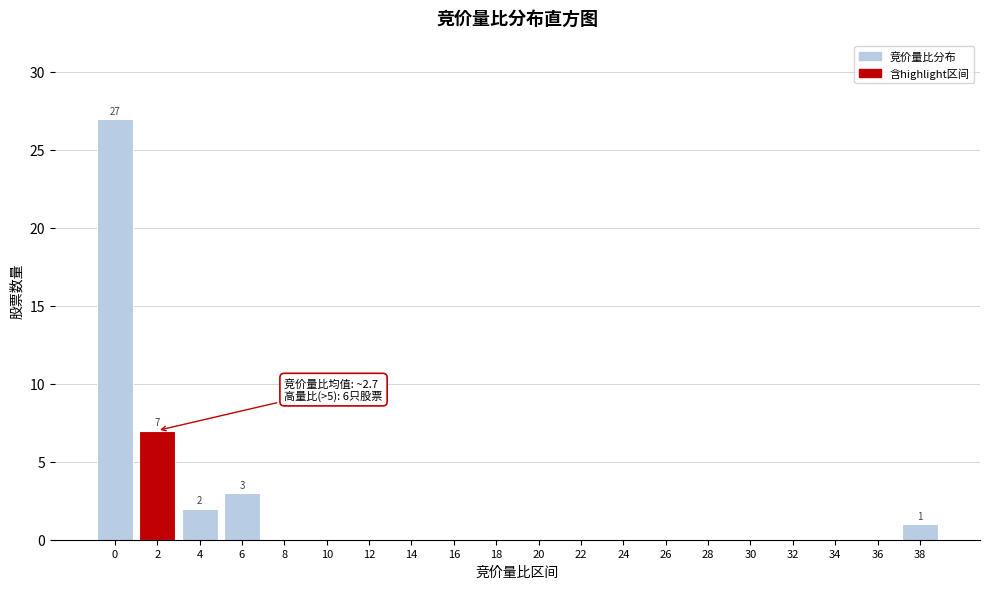

Reading left to right, extract all data points from this chart.

0=27	2=7	4=2	6=3	8=0	10=0	12=0	14=0	16=0	18=0	20=0	22=0	24=0	26=0	28=0	30=0	32=0	34=0	36=0	38=1